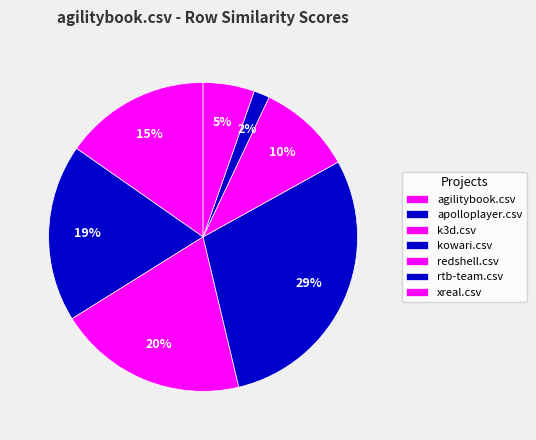

Which category has the smallest portion of the pie?

rtb-team.csv